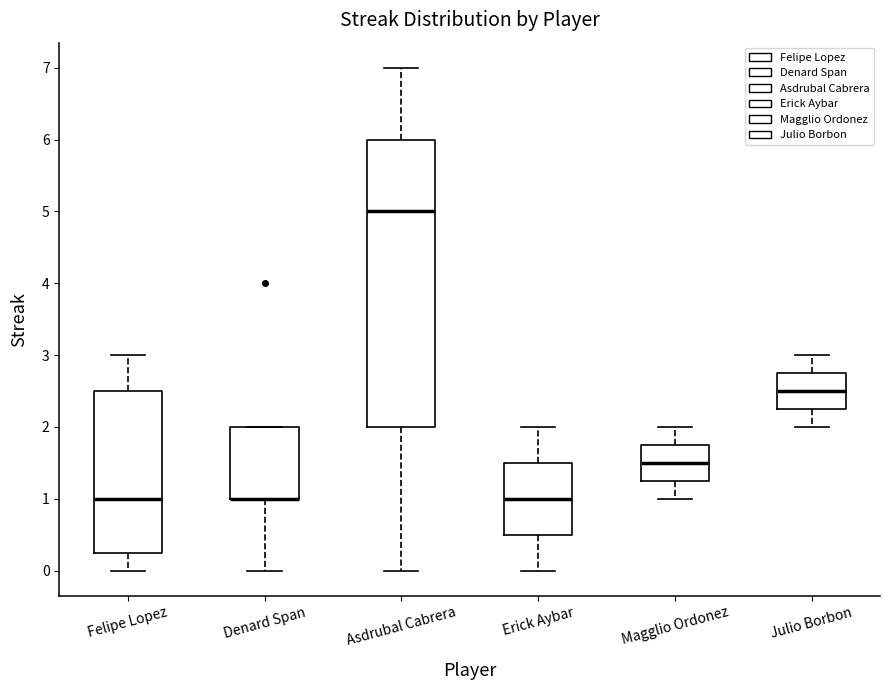

Comparing the boxes themselves (not the whiskers), which one is the tallest?

Asdrubal Cabrera